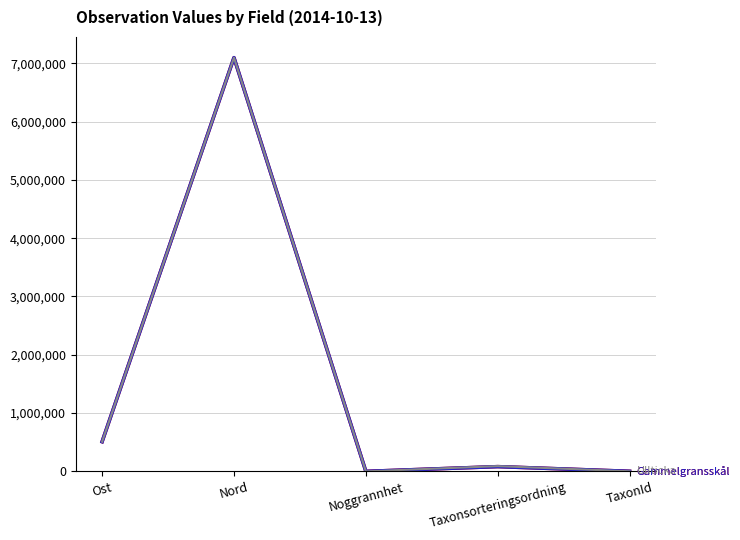

At which category is the sum across all series the highest?

Nord